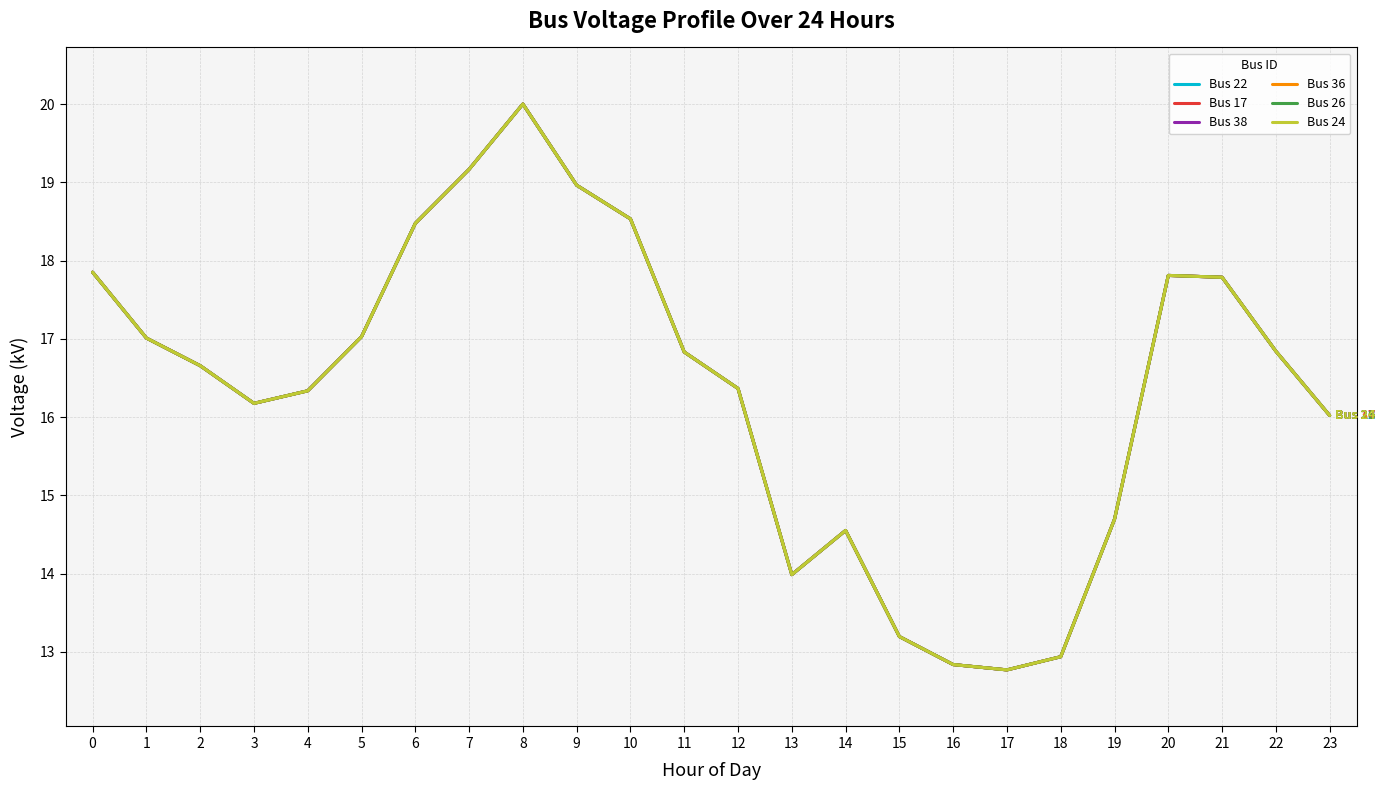

The value of Bus 38 at 14 is 20.4. True or false?

False